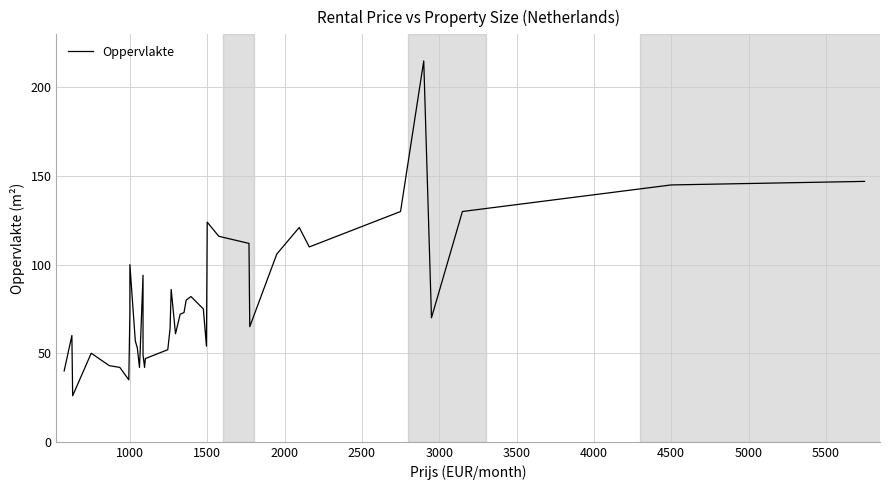

Reading right to left, list all the values displayed in this chart.

147	145	130	70	215	130	110	121	106	65	112	116	124	54	75	82	80	73	72	61	86	64	52	47	42	49	94	50	42	53	57	100	73	35	42	43	50	26	60	40